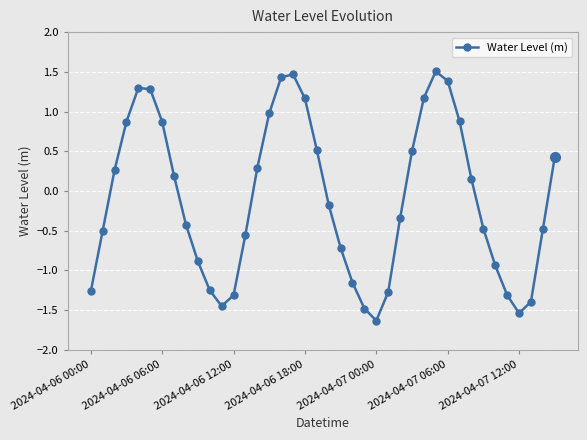

How many points are higher than both their immediate neighbors (excluding endpoints)?

3